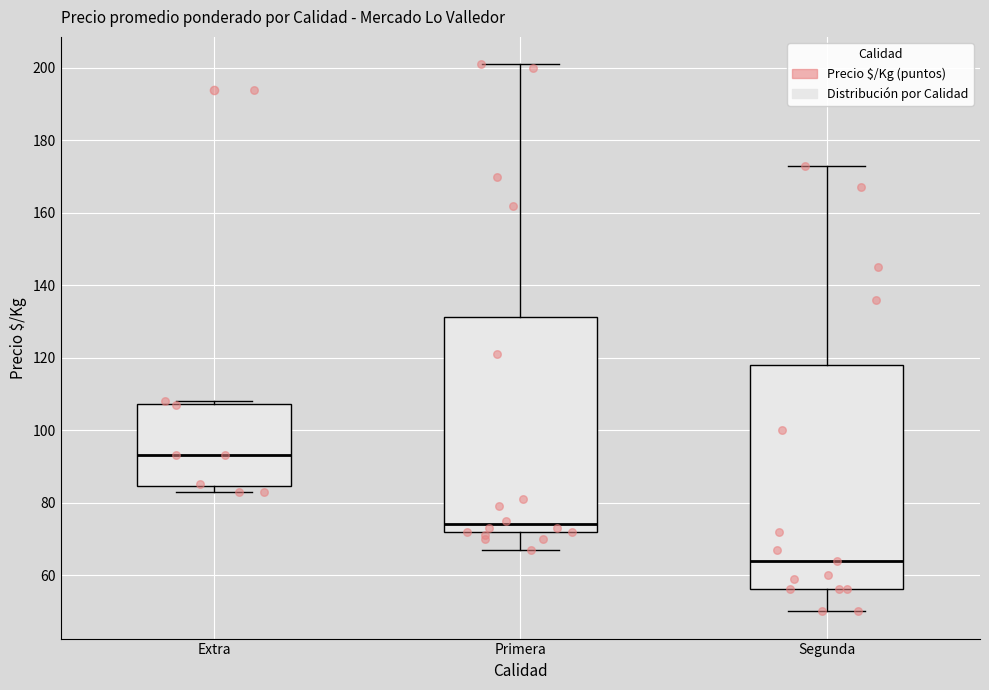

Reading left to right, read every box against the y-axis: the position of its median line, the range the box covers, and the ends of its whiskers. The values are not printed on the chart, so give them approximately, as read against the axis.

Extra: median 94, box 84 to 108, whiskers 84 (just below the box's lower edge) to 108 (just above the box's upper edge)
Primera: median 74, box 72 to 132, whiskers 68 to 202
Segunda: median 64, box 56 to 118, whiskers 50 to 174